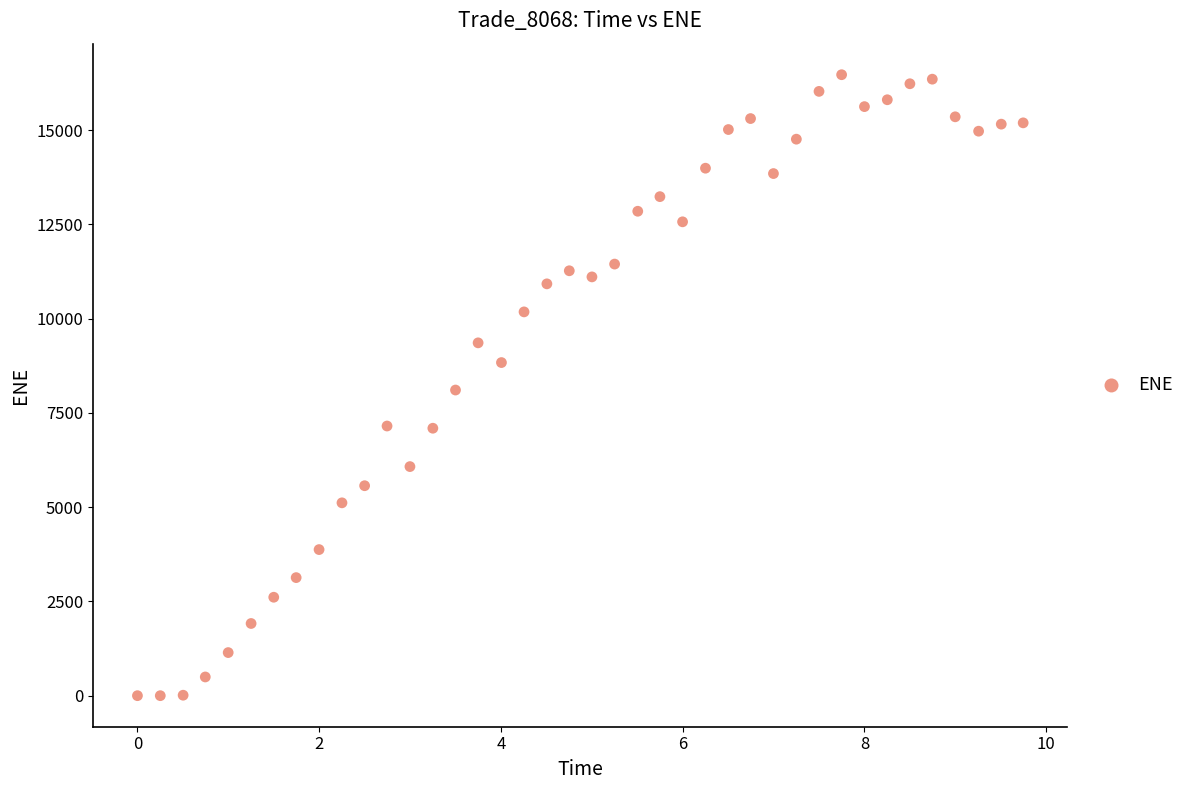

What is the range of Y values (max minus min)?

16470.0